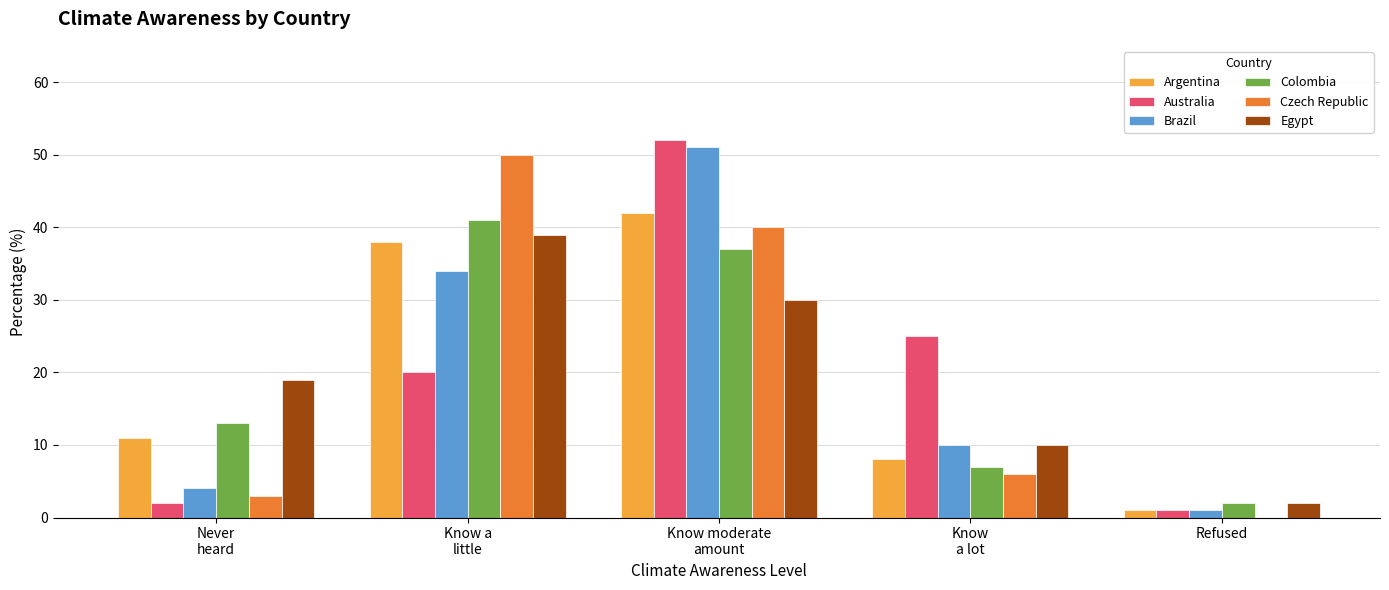

At which label is Egypt closest to 20?

Never
heard